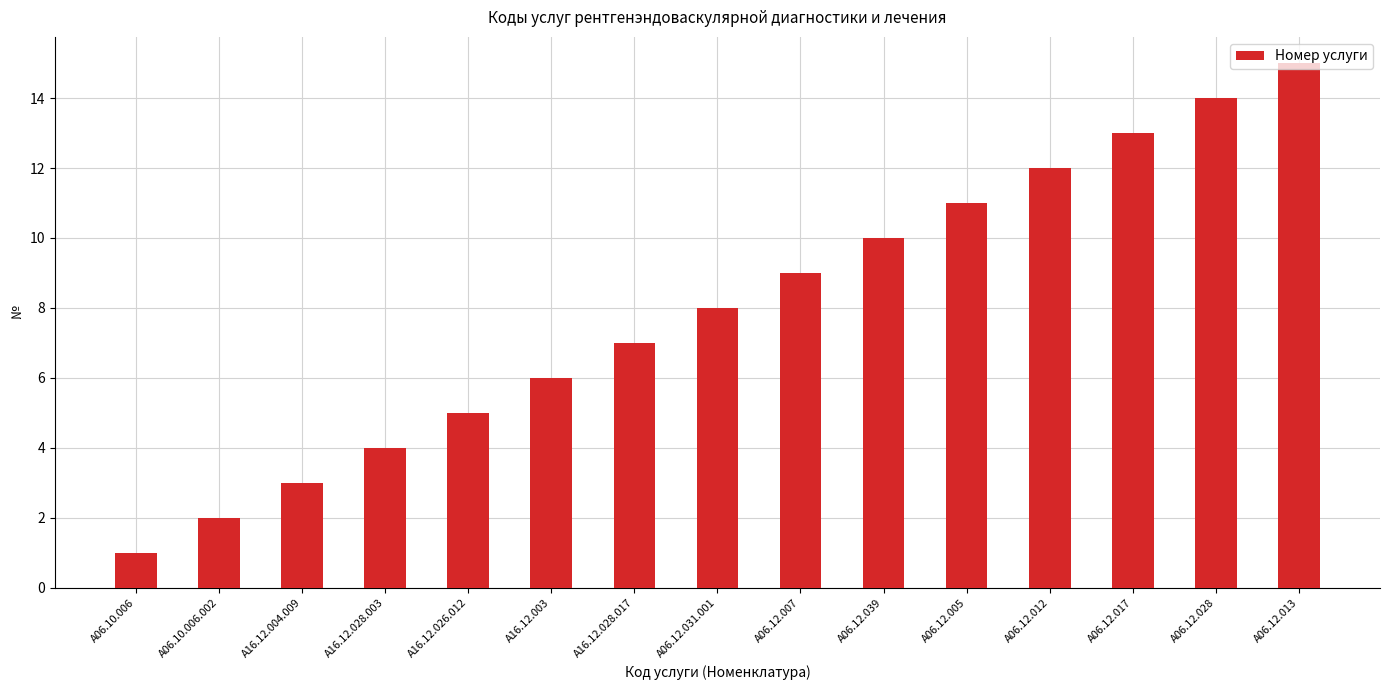

Reading left to right, transcribe all the data shown in this chart.

1	2	3	4	5	6	7	8	9	10	11	12	13	14	15